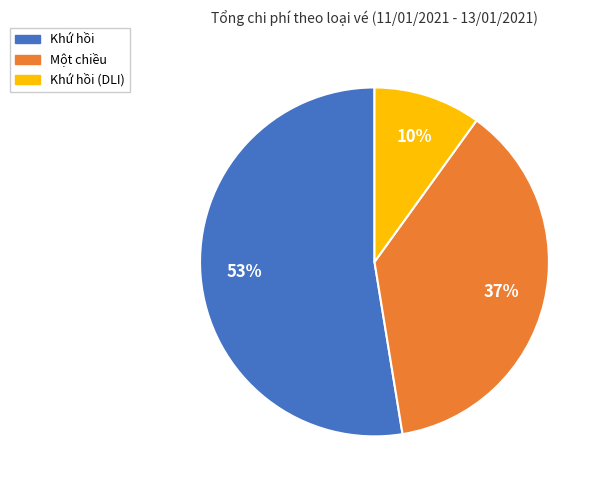

Is there a majority slice in this chart?

Yes